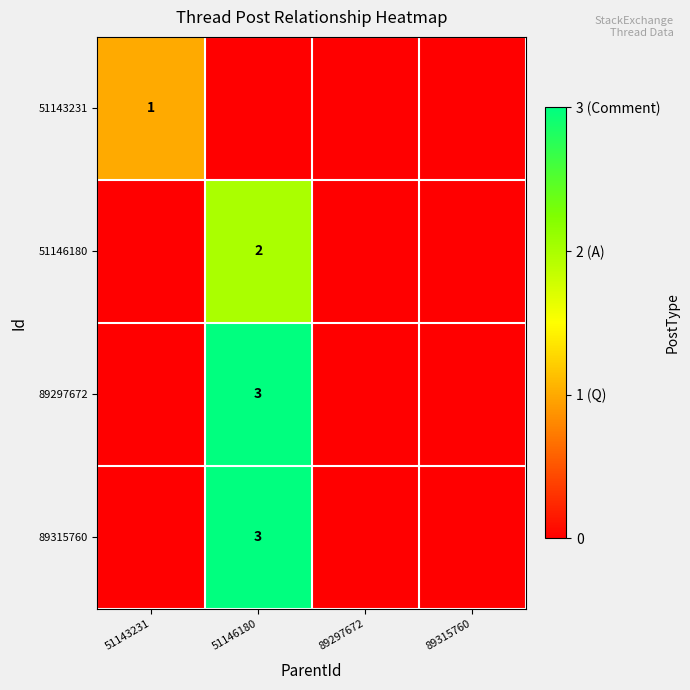

Is it true that 89297672 equals 4 at 51146180?

False